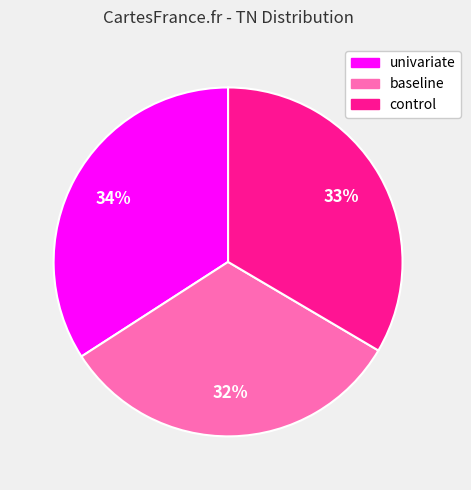

Is the sum of control and univariate greater than half?

Yes